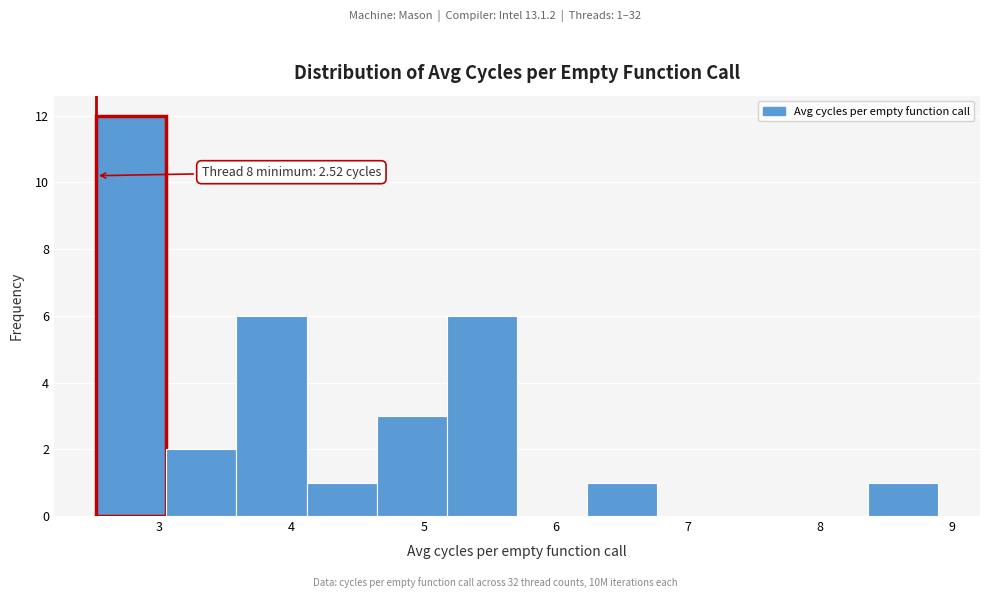

Which range on the x-axis has the tallest bar?

2.5 to 3.1